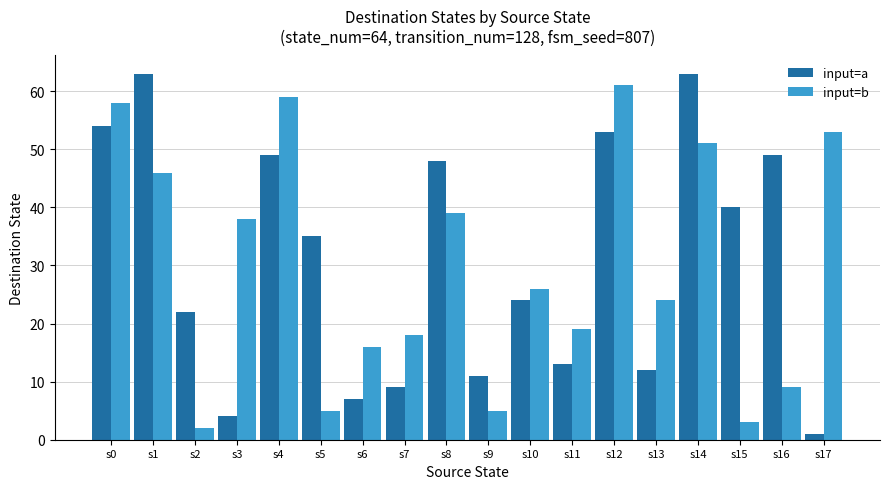

What is the difference between the maximum and second lowest values in the input=a series?

59